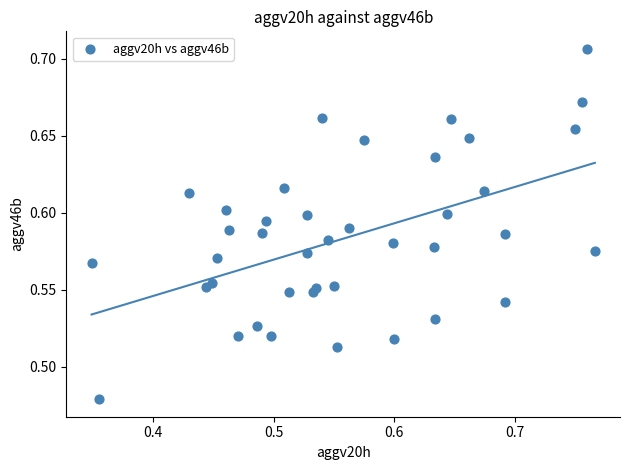

What is the range of X values (max minus min)?

0.4